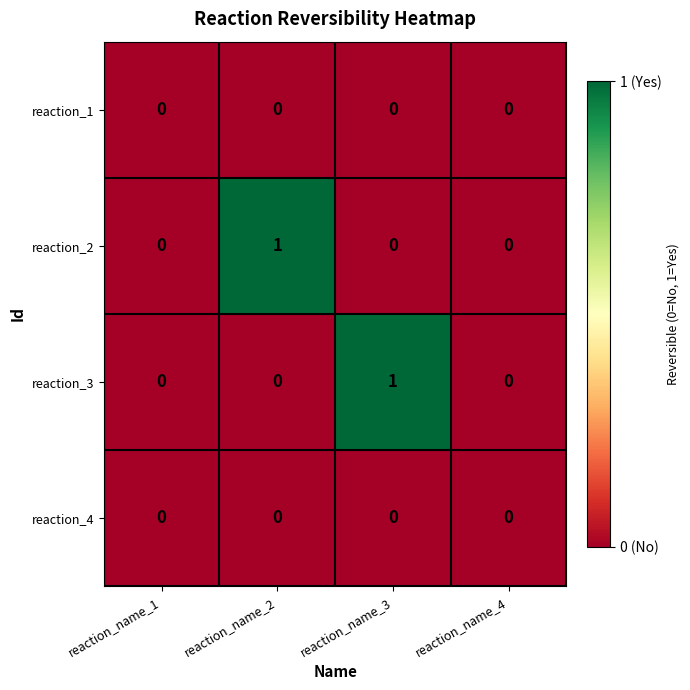

How many reaction_3 values are between 0 and 1?

4